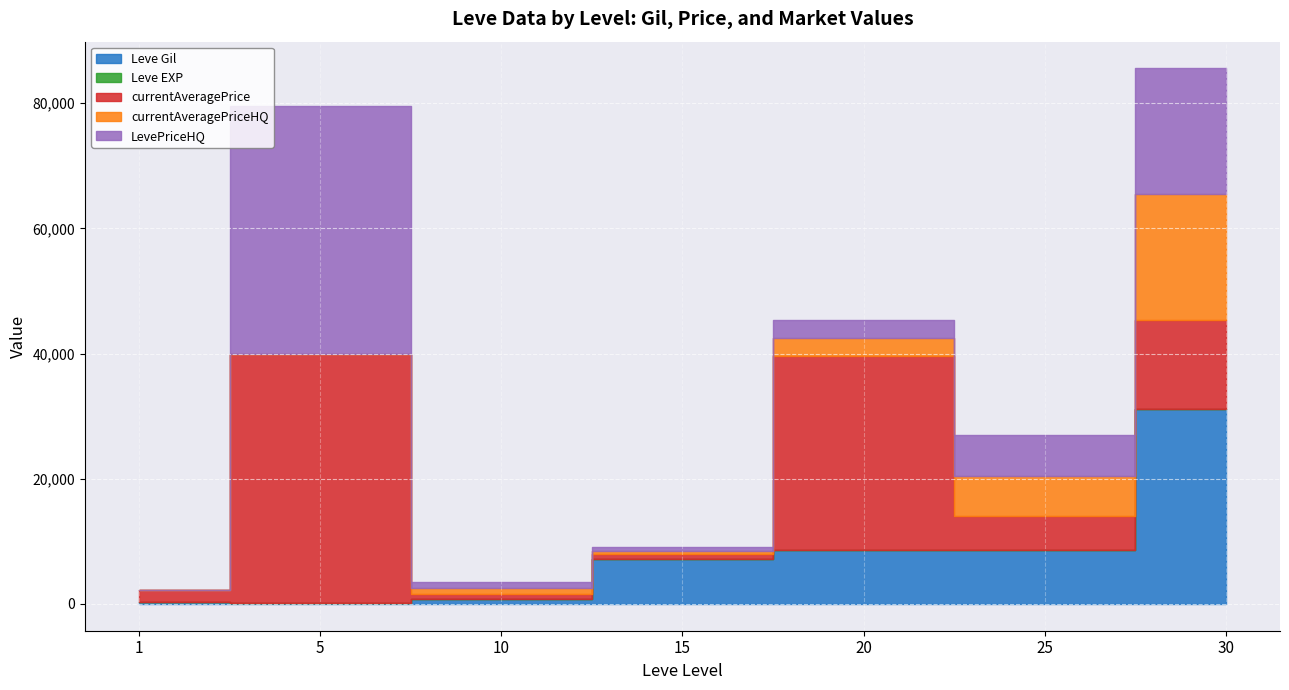

How many values in the Leve EXP series are below 7?

3